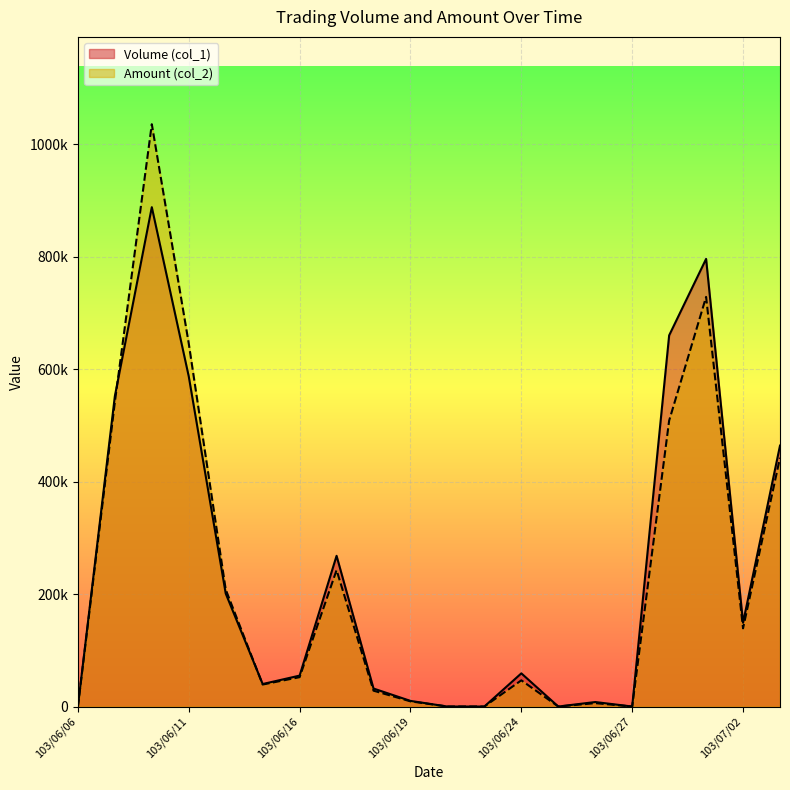

At which label does Volume (col_1) reach its minimum?

103/06/06